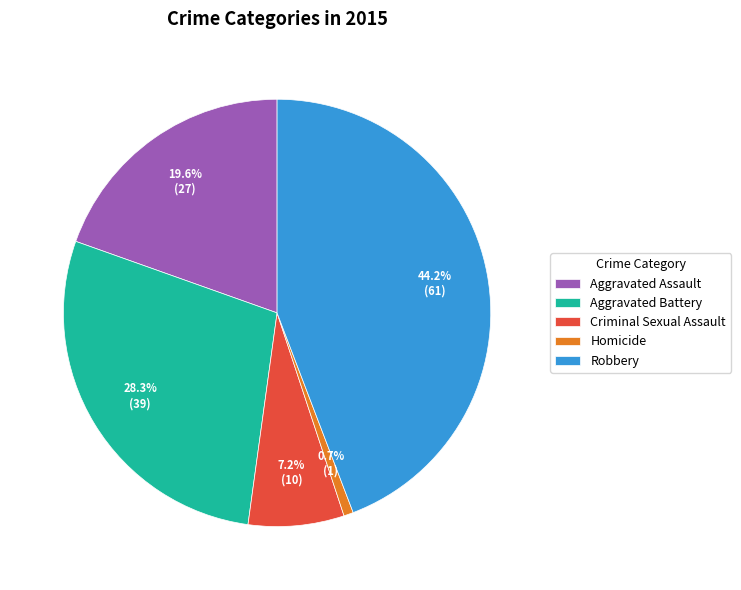

What percentage is NOT represented by Robbery?

55.8%